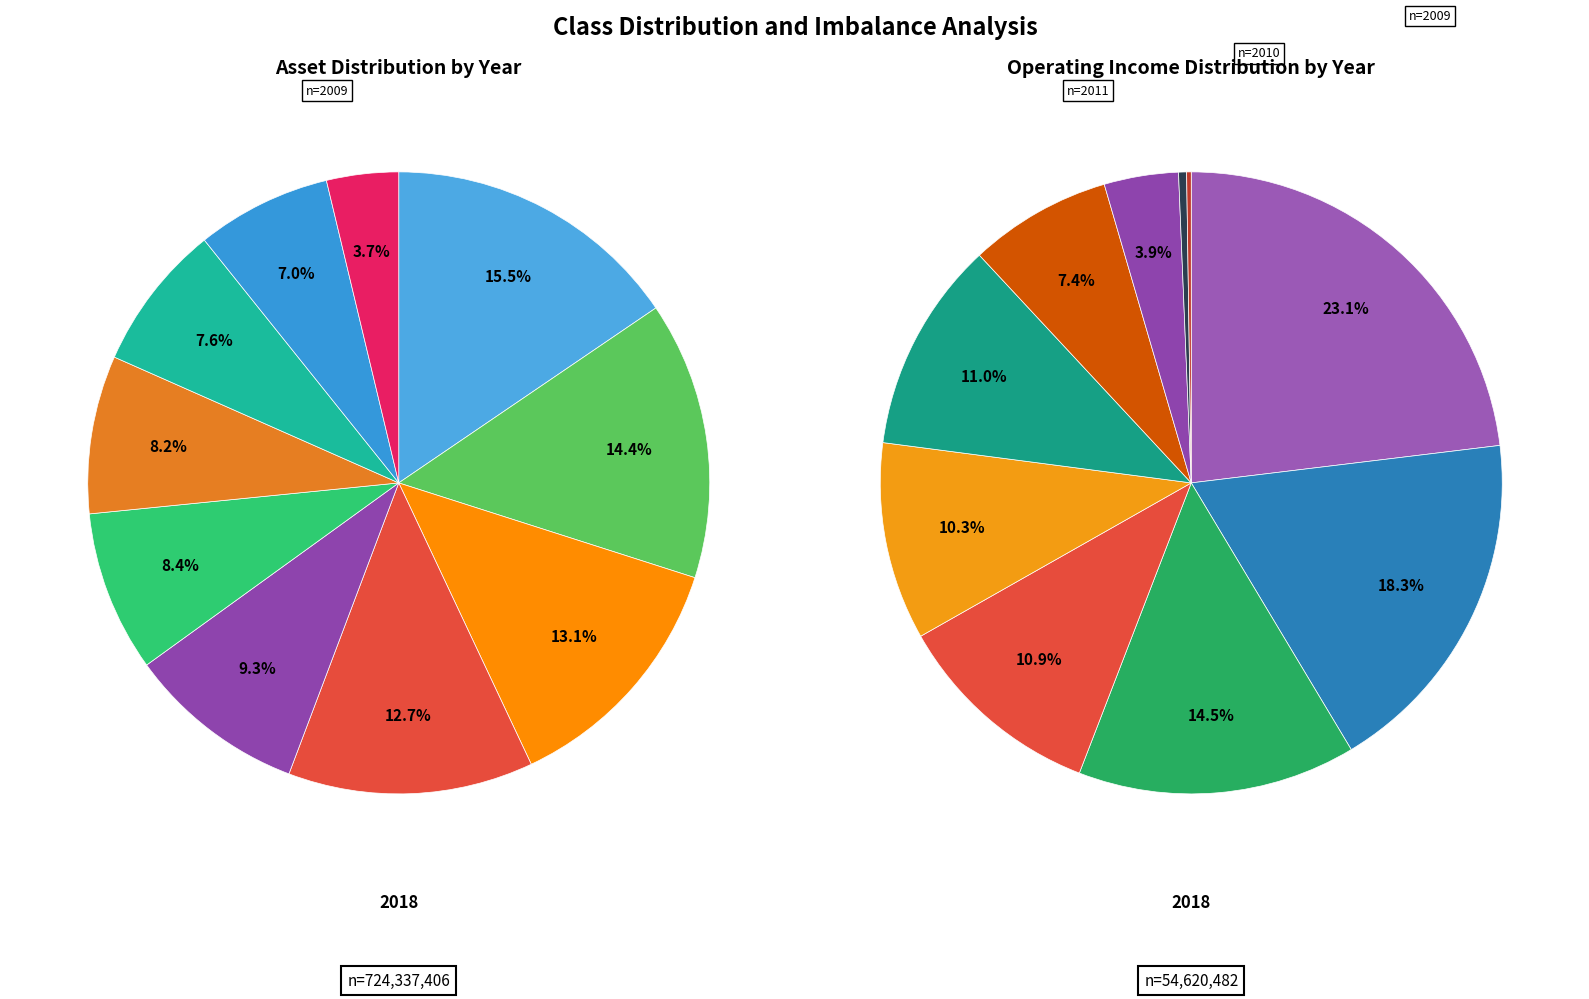

What percentage do 2010 and 2009 together represent?

10.7%